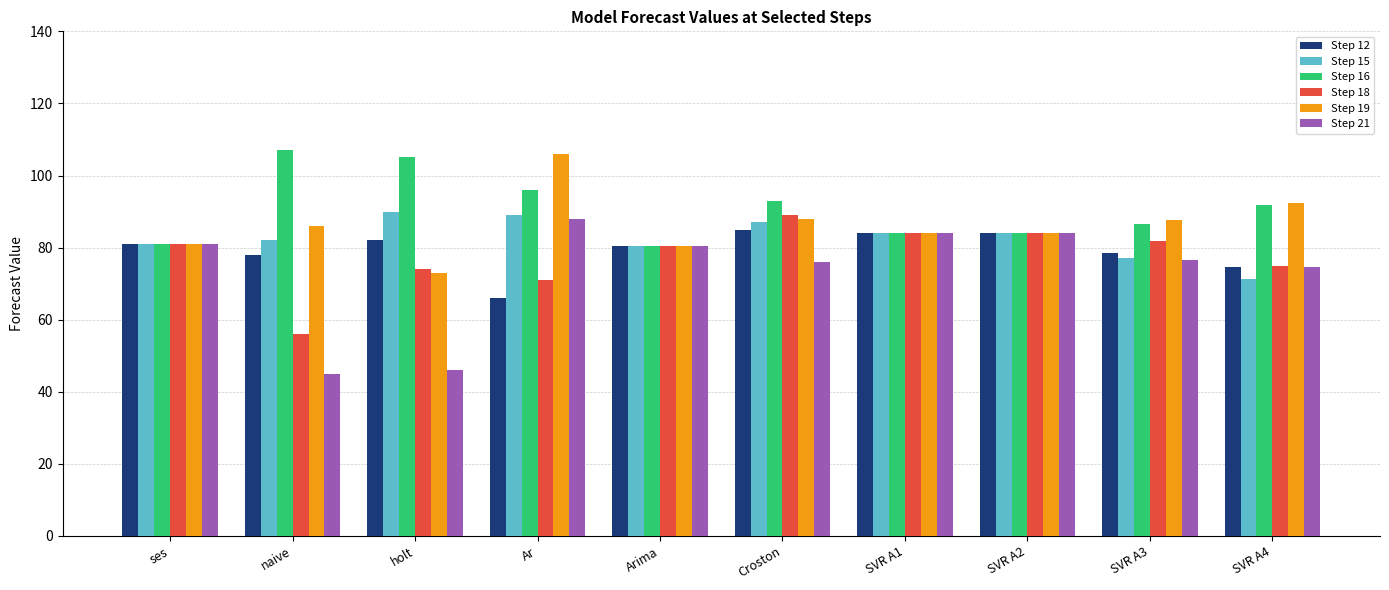

What is the sum of the Step 15 values at Ar and SVR A1?

173.0